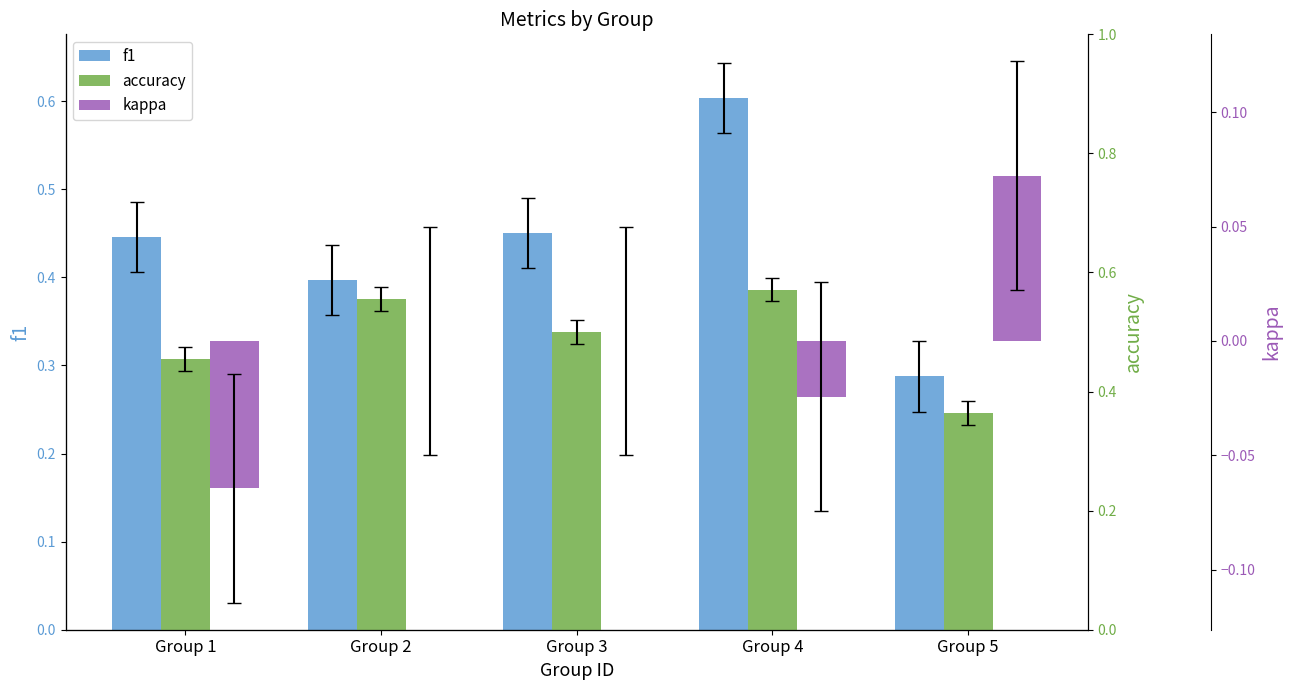

Does the chart contain stacked bars?

No